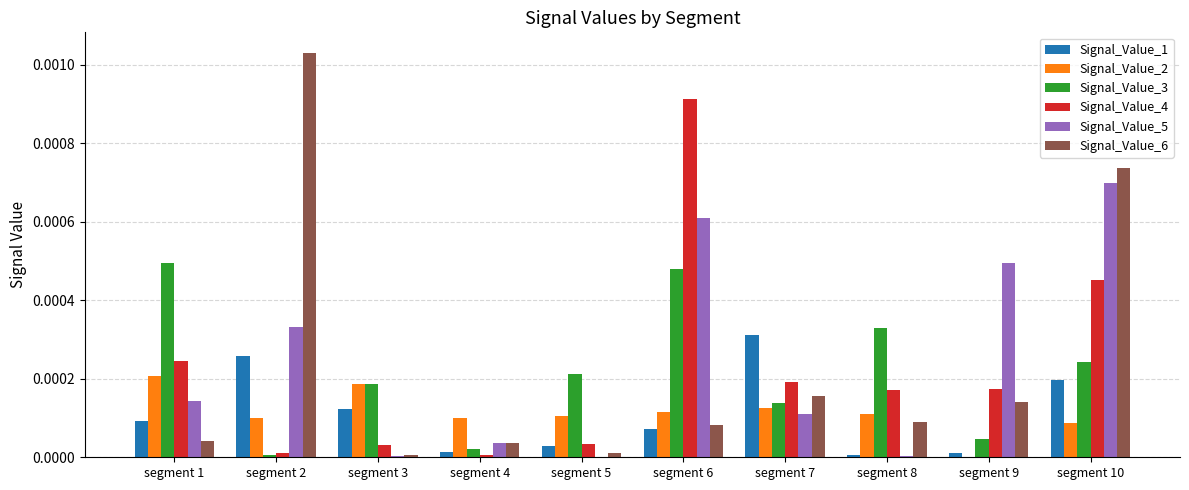

Is the value of Signal_Value_4 at segment 5 greater than the value of Signal_Value_3 at segment 10?

No